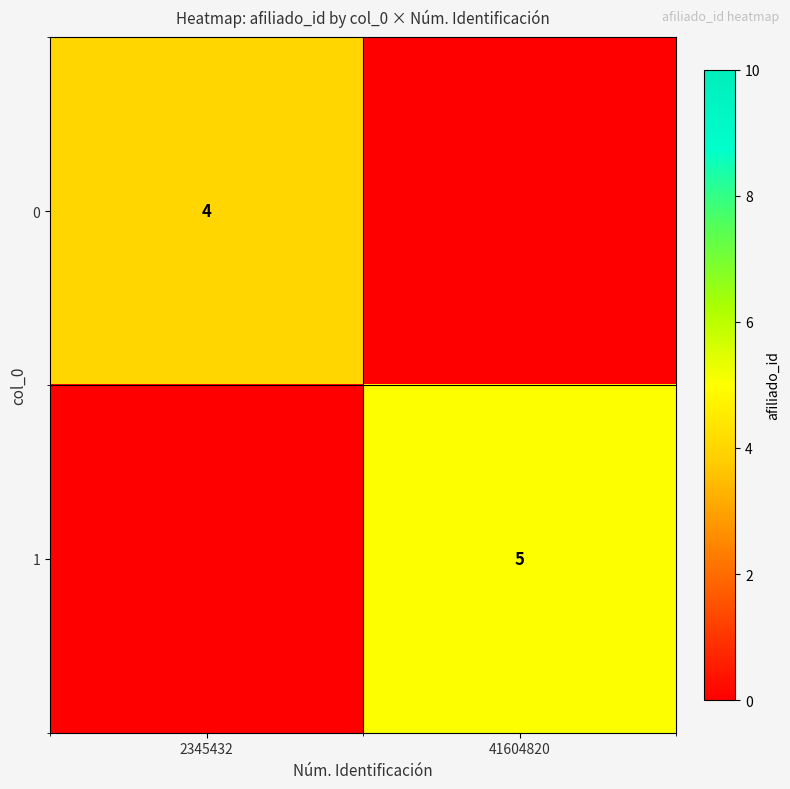

The 1 series shows 5 at 41604820. True or false?

True